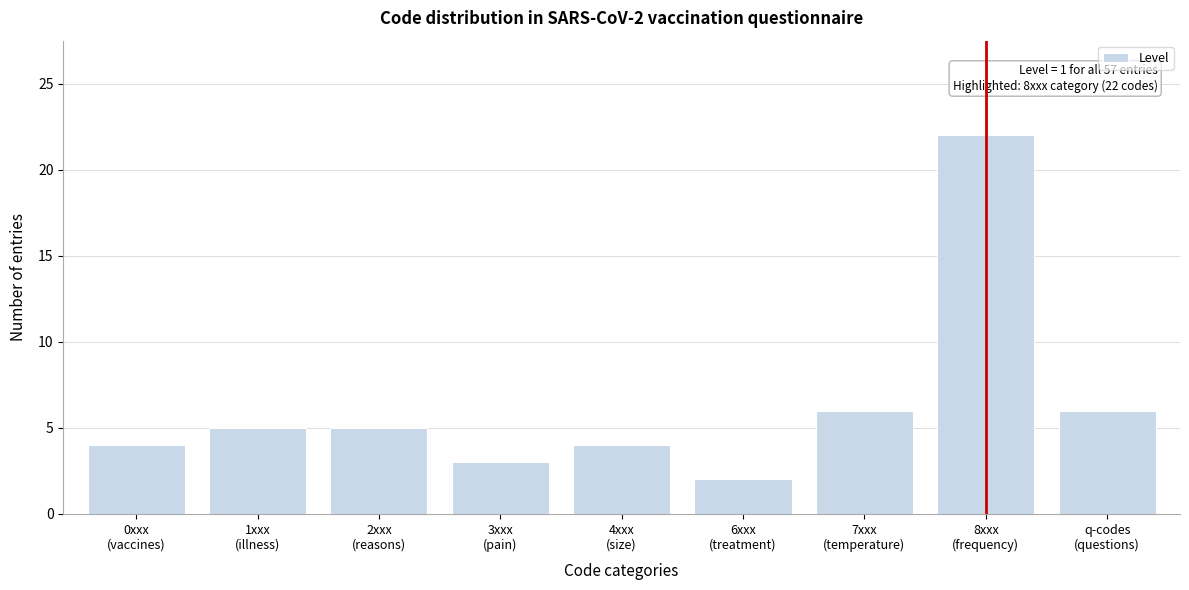

Reading right to left, what are all the values shown in this chart?

6	22	6	2	4	3	5	5	4